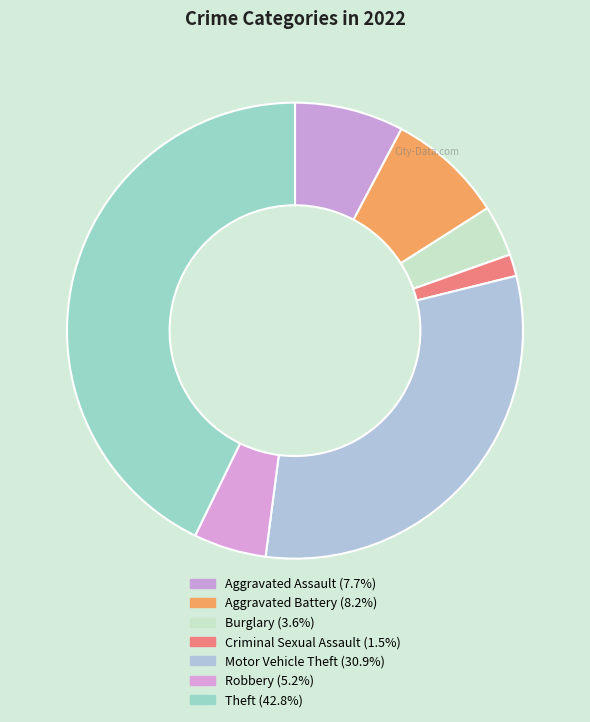

How many segments does this pie chart have?

7